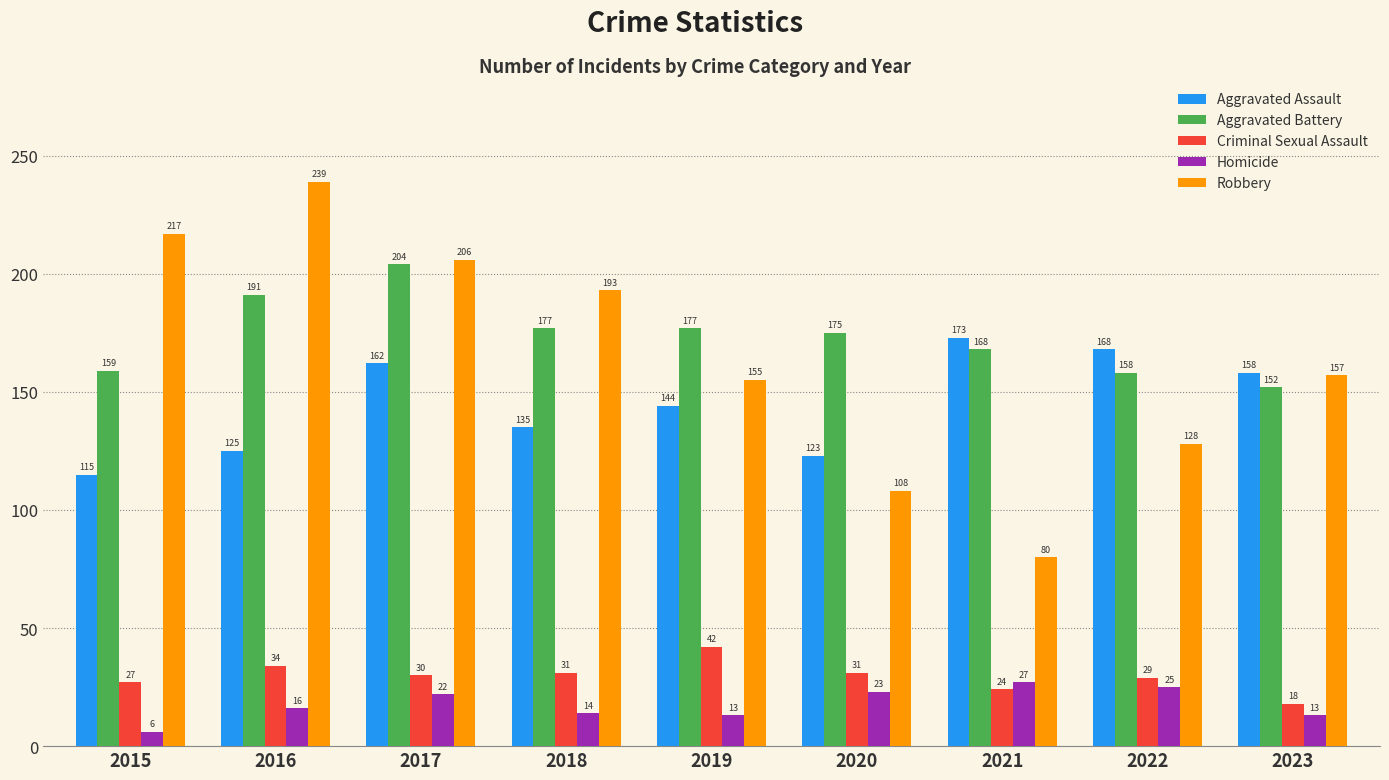

Does the chart contain any negative values?

No